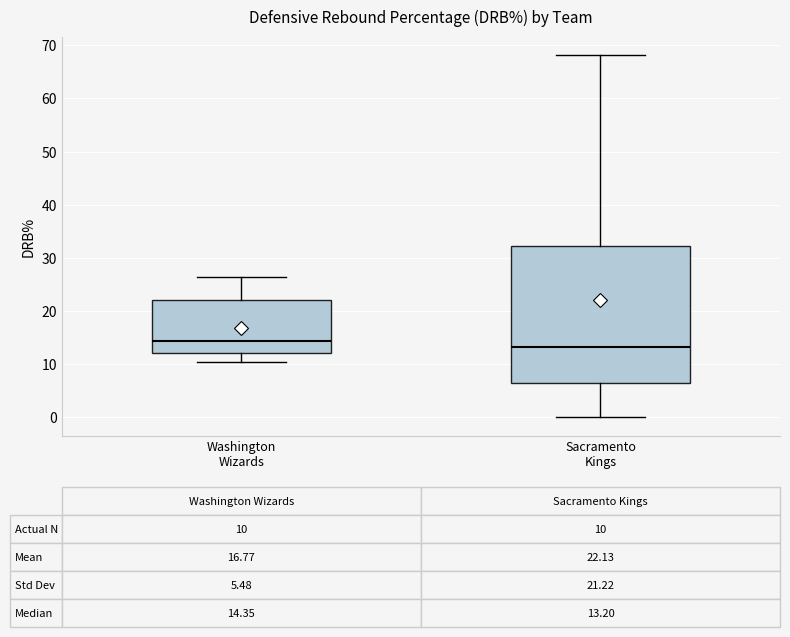

Which box's median line is the highest?

Washington Wizards